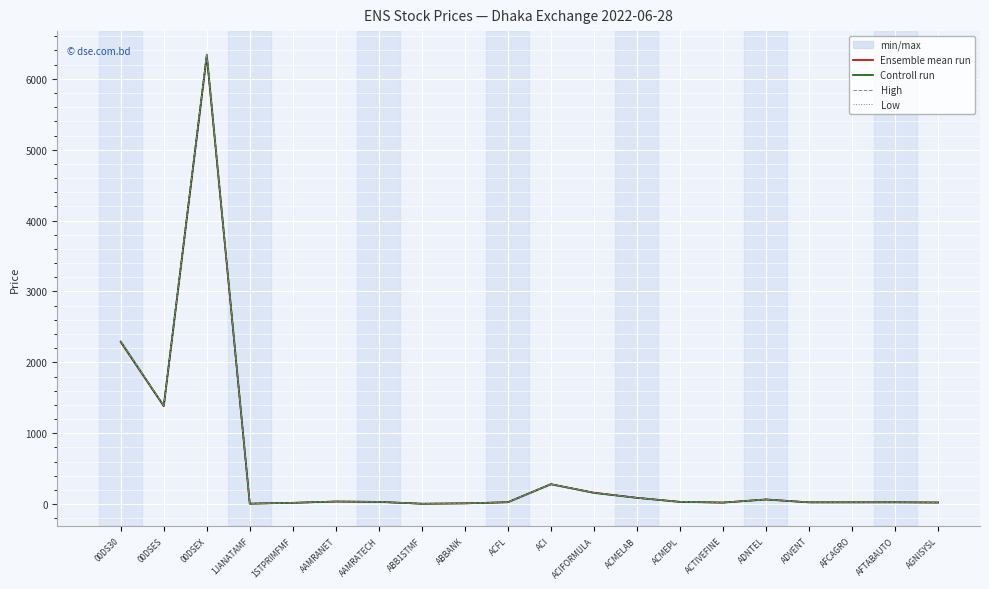

What is the sum of all Ensemble mean run values?

10869.0